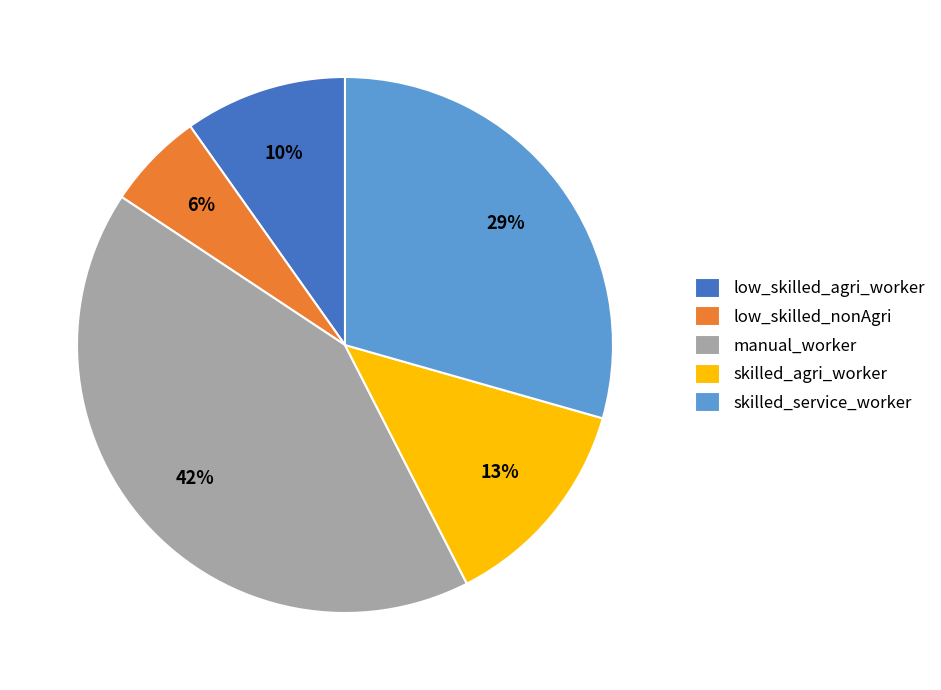

Is it true that skilled_agri_worker is 13% of the pie?

True